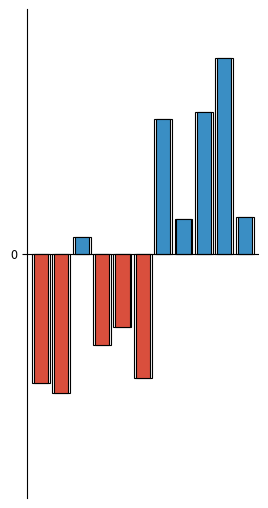

What is the difference between the maximum and minimum values in the Criminal Sexual Assault series?

17